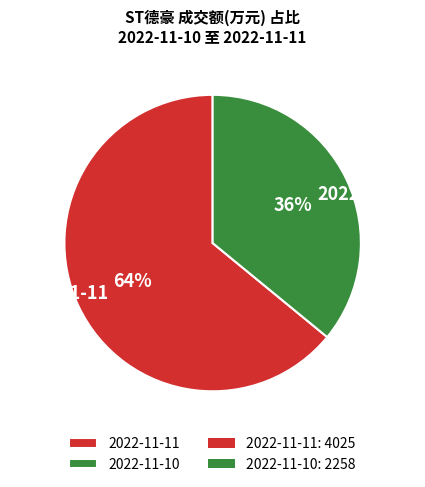

What is the smallest slice in the pie chart?

2022-11-10